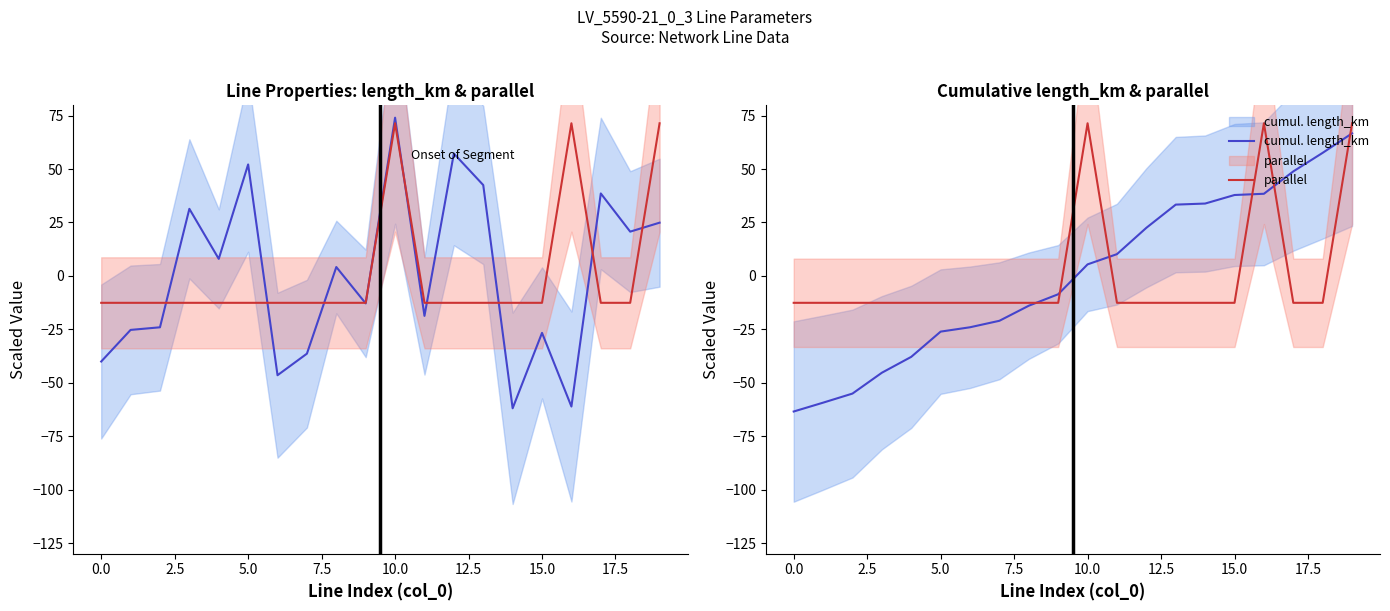

How many intersections are there between cumul. length_km and length_km?

7